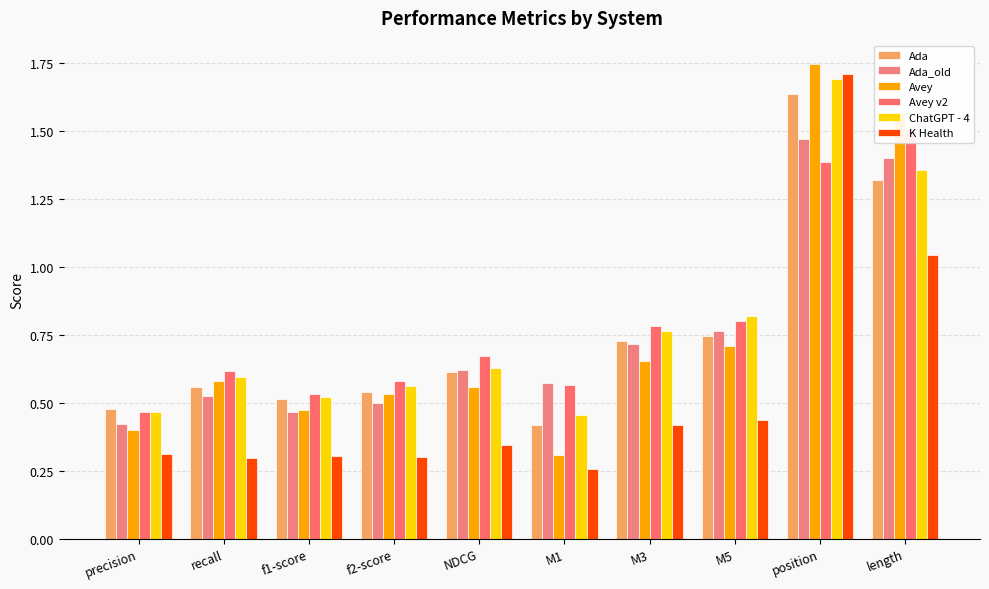

At which category is the sum across all series the highest?

position